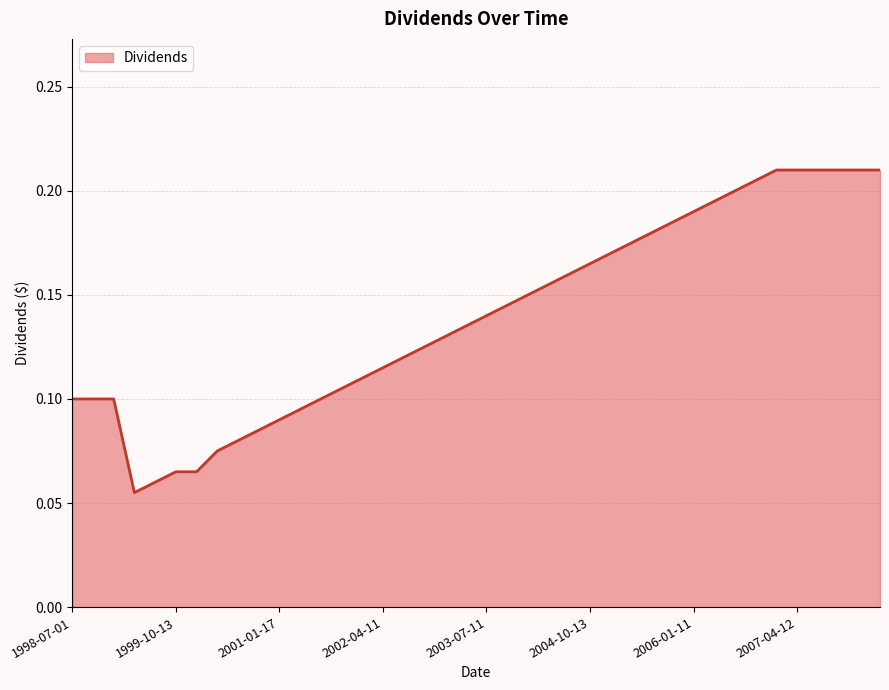

How many lines are shown in the chart?

1